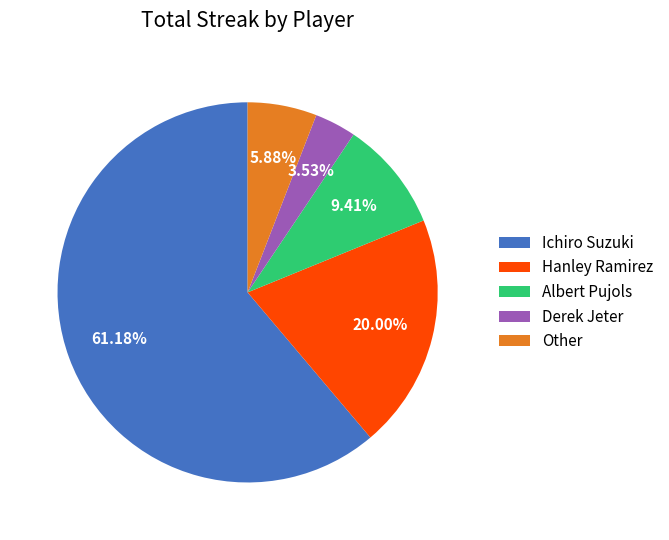

What is the ratio of the value at Albert Pujols to the value at Hanley Ramirez?

0.5